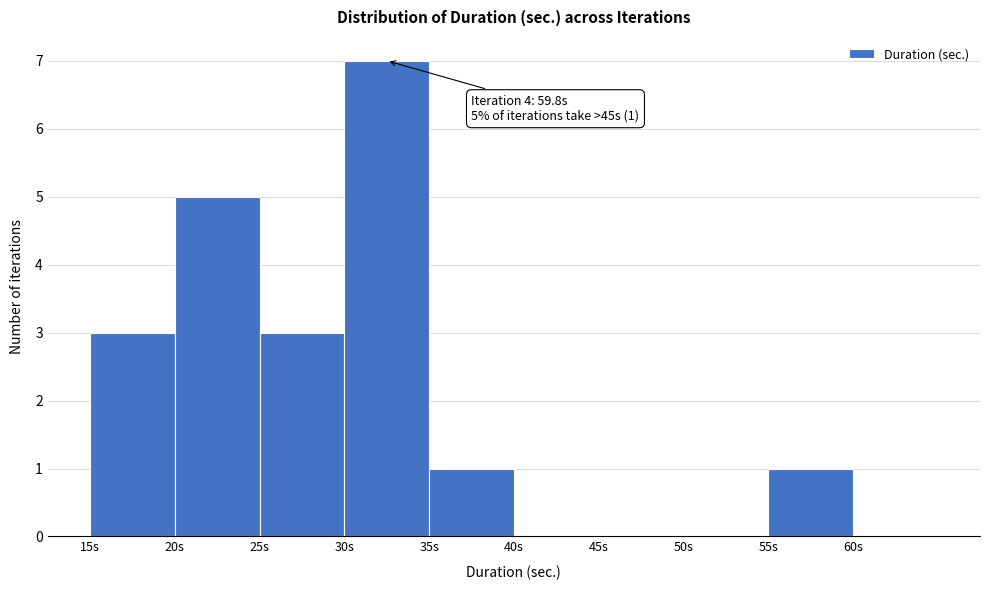

Over which range of the x-axis is the bar tallest?

30 to 35